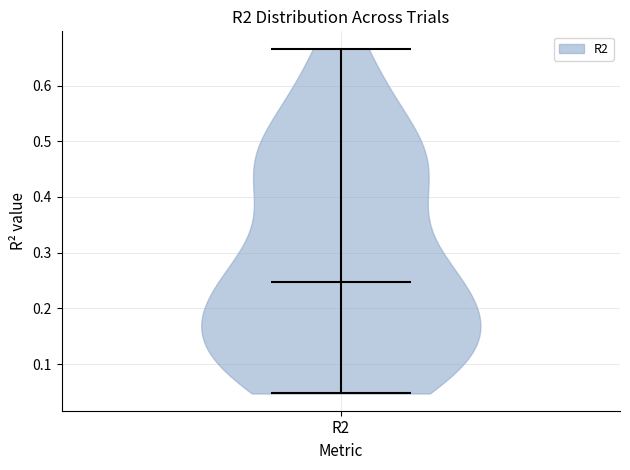

Read this violin plot against the y-axis: where its median line is, and the lowest and highest points the violin reaches. The values are not printed on the chart, so give them approximately, as read against the axis.

median line 0.25, lowest point 0.05, highest point 0.67